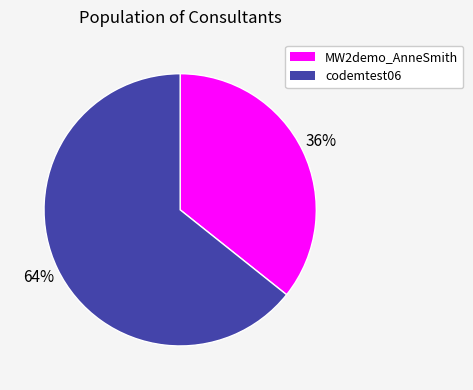

Does any single category account for the majority?

Yes